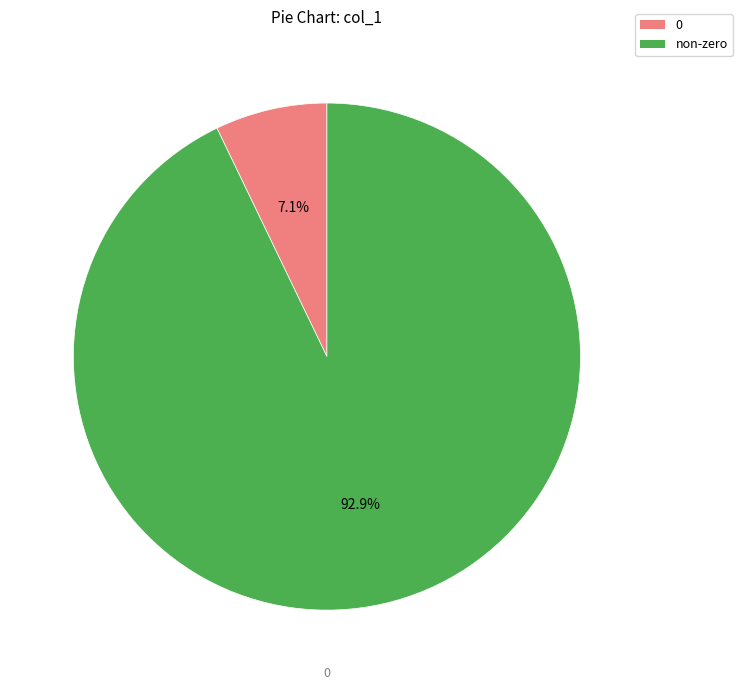

Is there a majority slice in this chart?

Yes